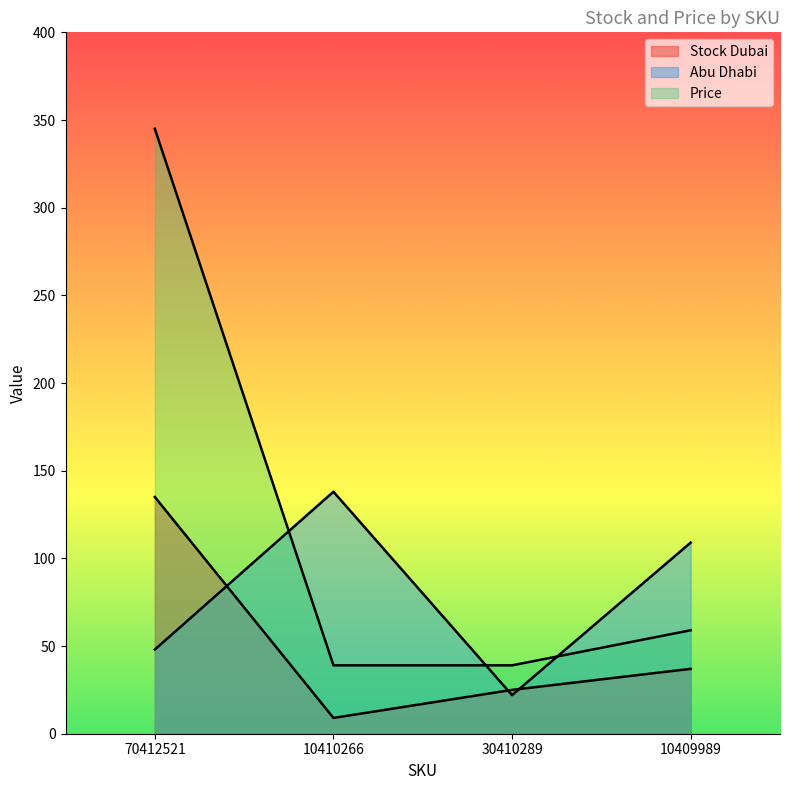

True or false: Stock Dubai and Abu Dhabi intersect in this chart.

True